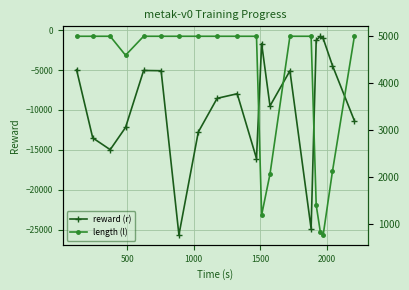

Rank the series by their average value, from highest to lowest.

length (l), reward (r)